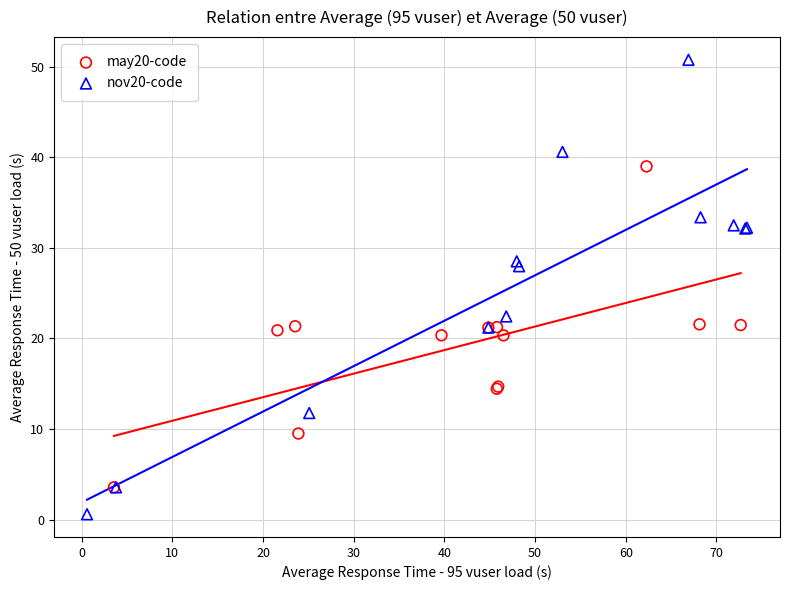

Which series contains the lowest Y value?

nov20-code